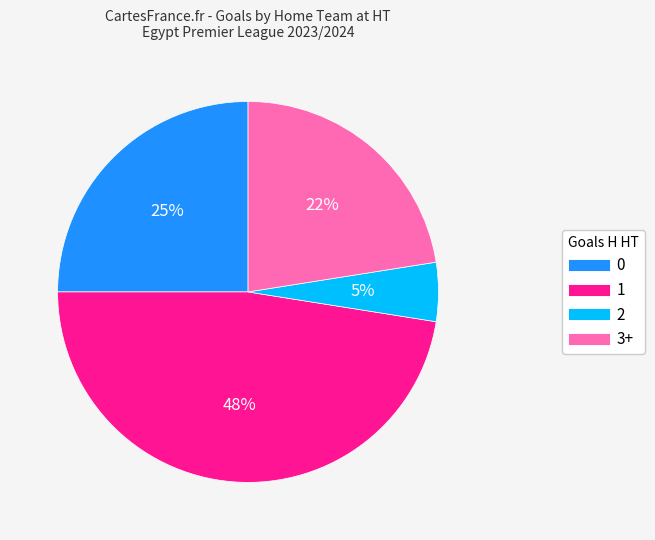

To the nearest percent, what is the average slice percentage?

25%